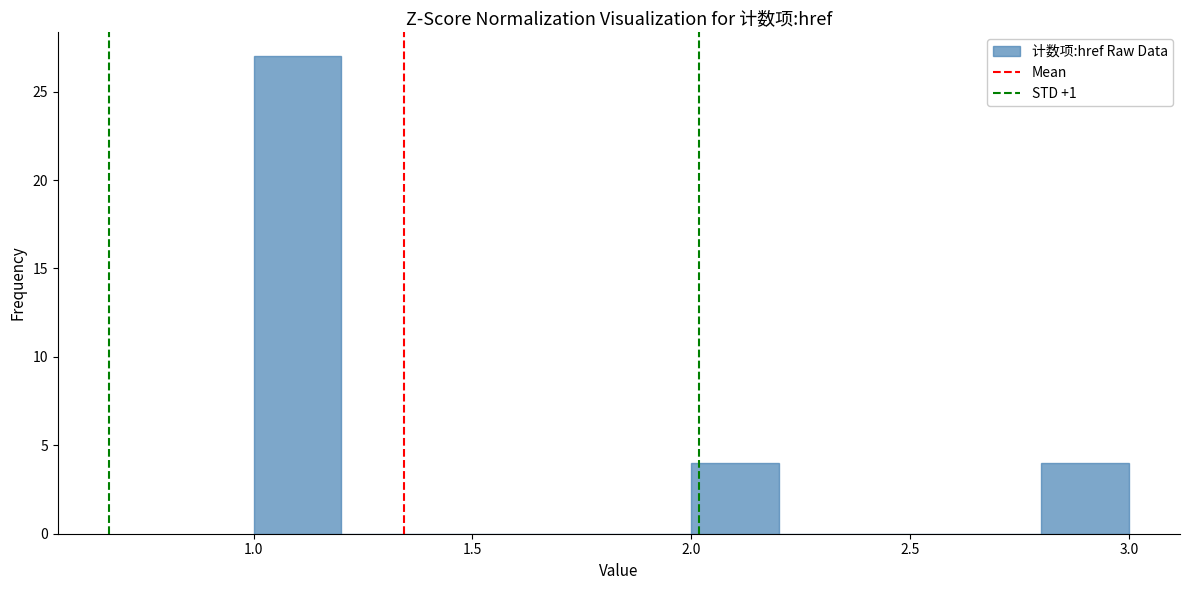

Reading left to right, list every bar in this chart as the range it spans on the x-axis followed by its height. The values are not printed on the chart, so give them approximately, as read against the axis.

1.0 to 1.2: 27
1.2 to 1.4: 0
1.4 to 1.6: 0
1.6 to 1.8: 0
1.8 to 2.0: 0
2.0 to 2.2: 4
2.2 to 2.4: 0
2.4 to 2.6: 0
2.6 to 2.8: 0
2.8 to 3.0: 4